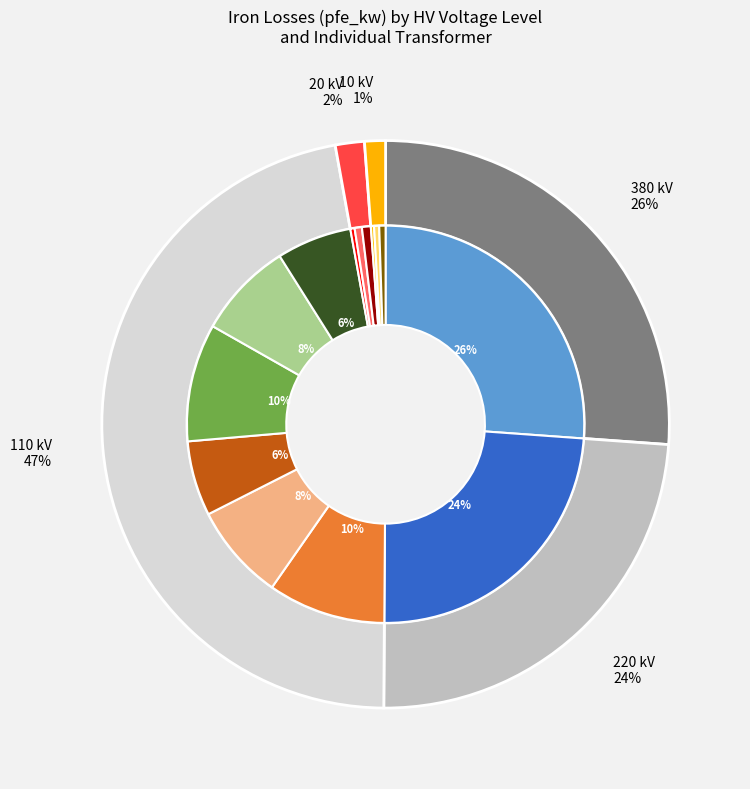

How many slices are in this pie chart?

5